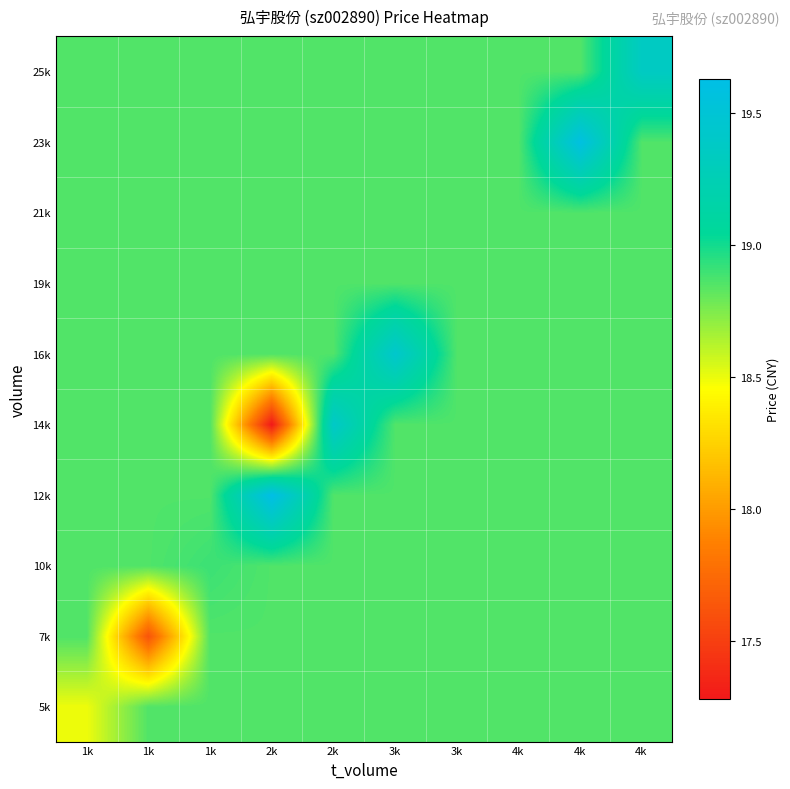

Which series has the largest total across all categories?

12k